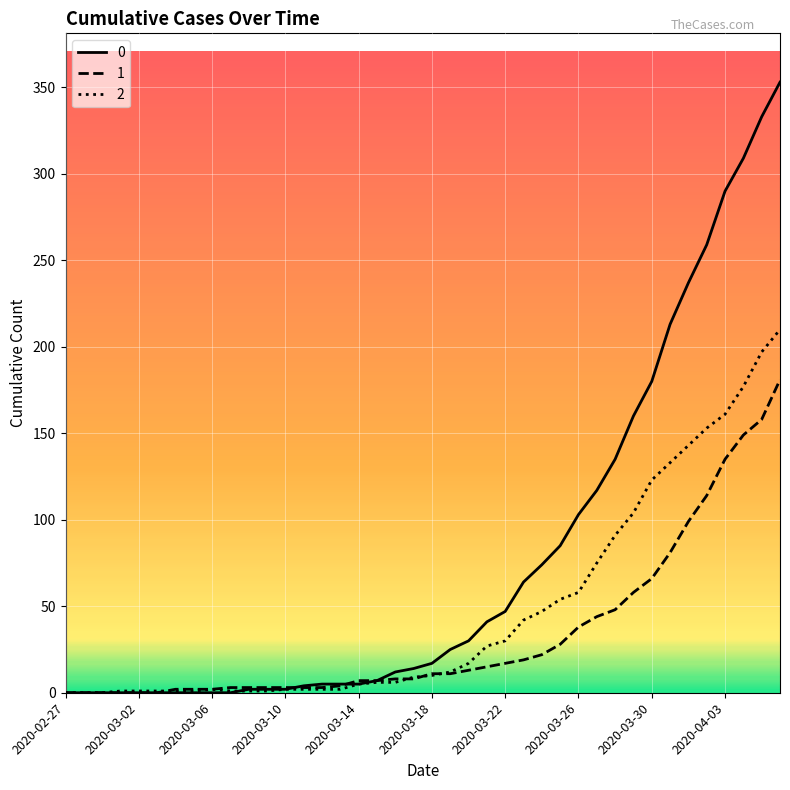

Rank the series by their maximum value, from highest to lowest.

0, 2, 1